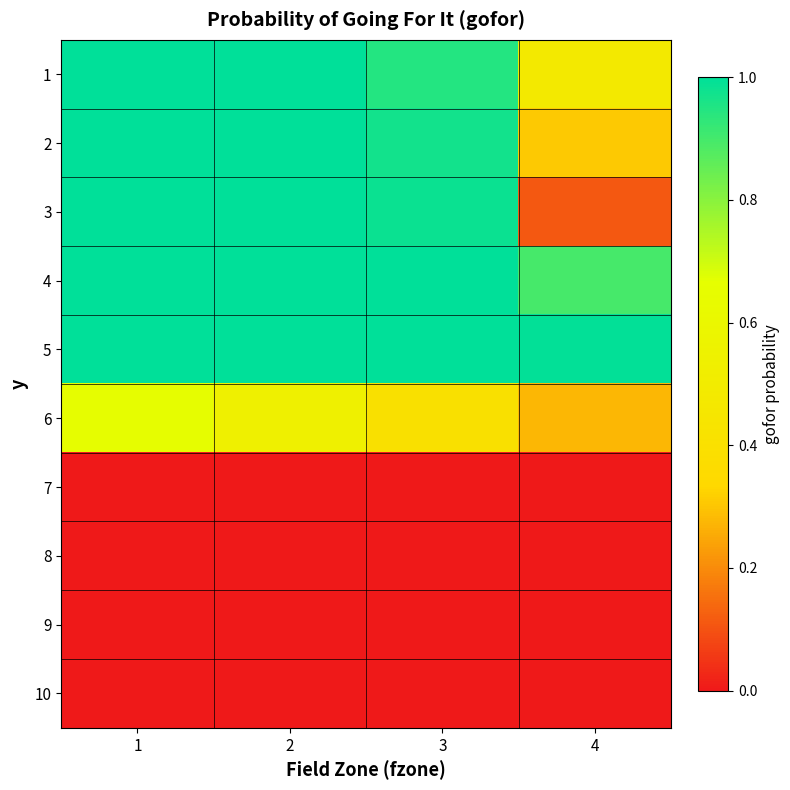

What is the difference between the highest and lowest values at 4?

1.0